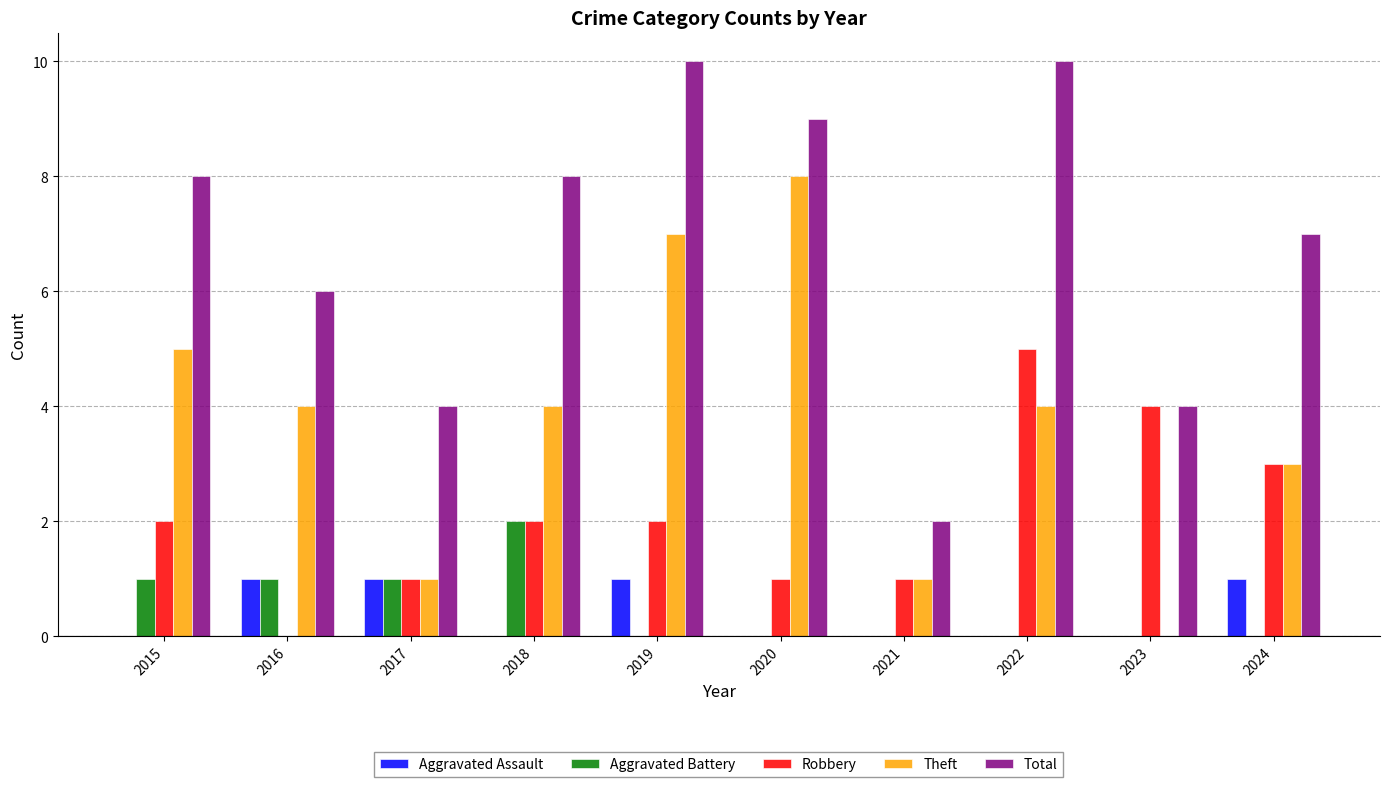

How many positive values does the Robbery series have?

9